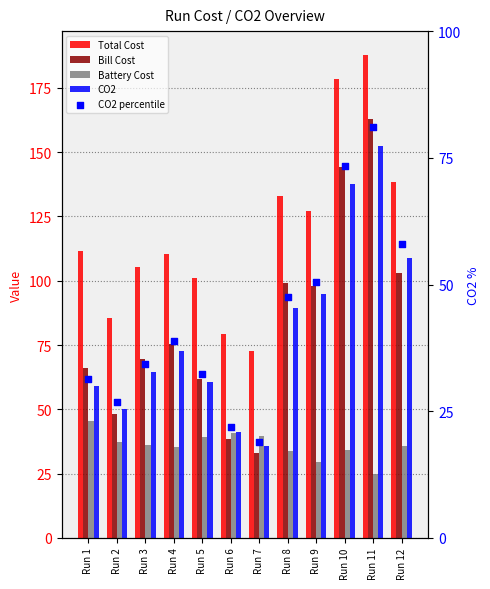

Which series has the largest Y range (max minus min)?

Bill Cost